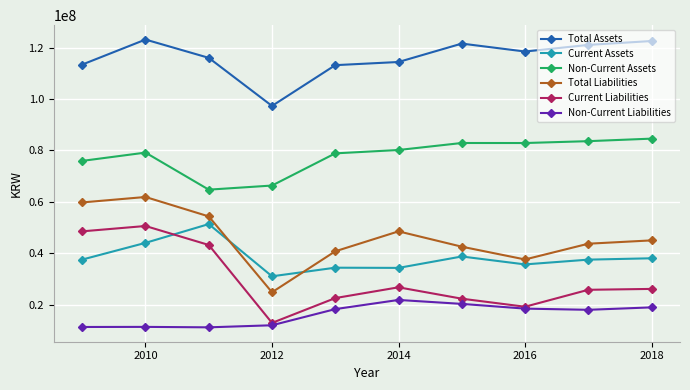

In Total Assets, how many points are higher than both neighbors (excluding endpoints)?

2